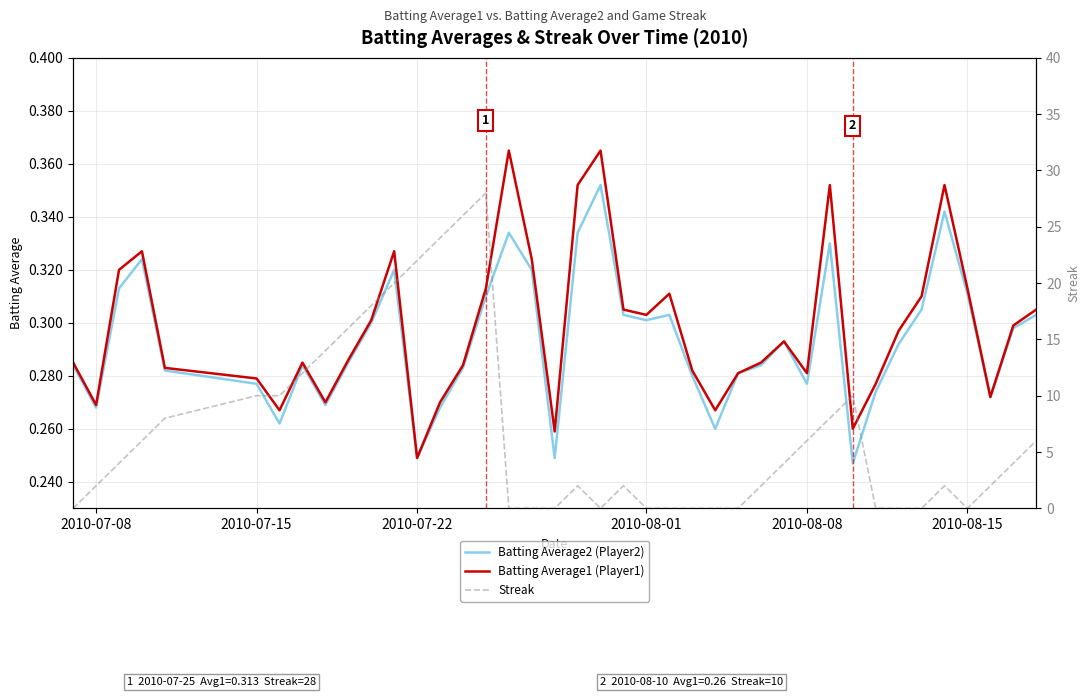

What is the highest value of the Streak series?

28.0